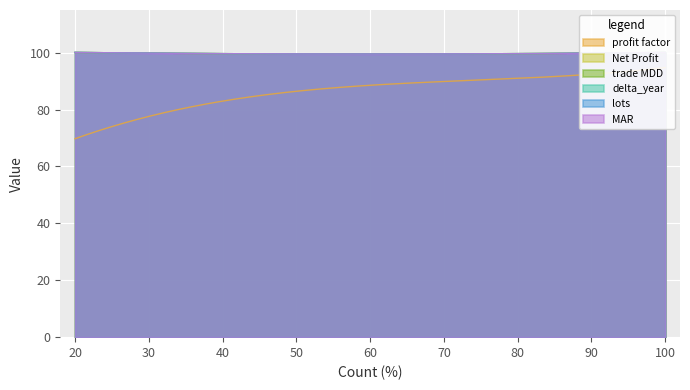

True or false: MAR and Net Profit intersect in this chart.

False